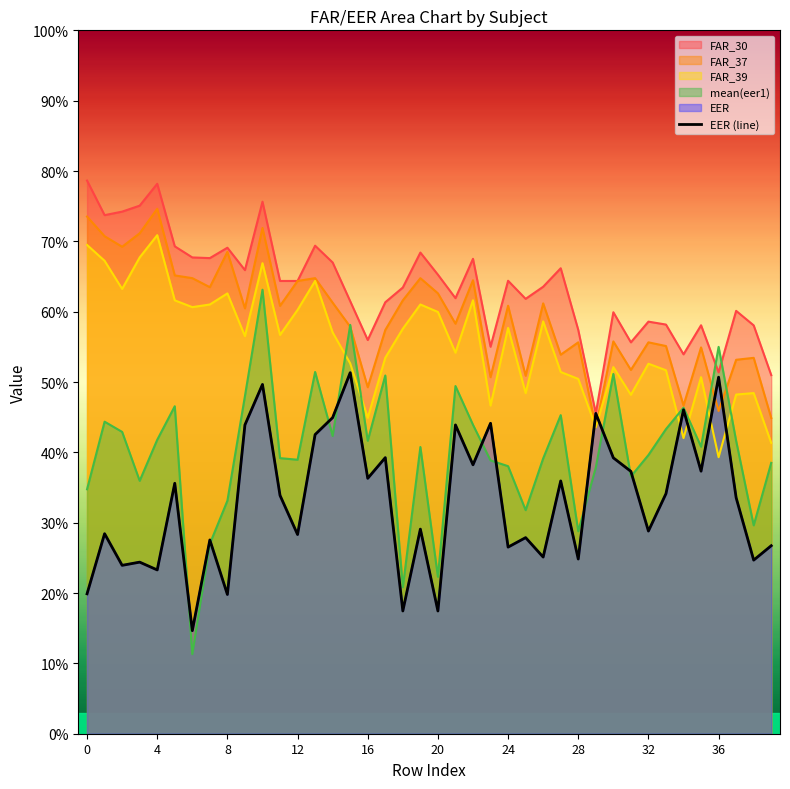

True or false: the data shows 0.6 at 30.

False